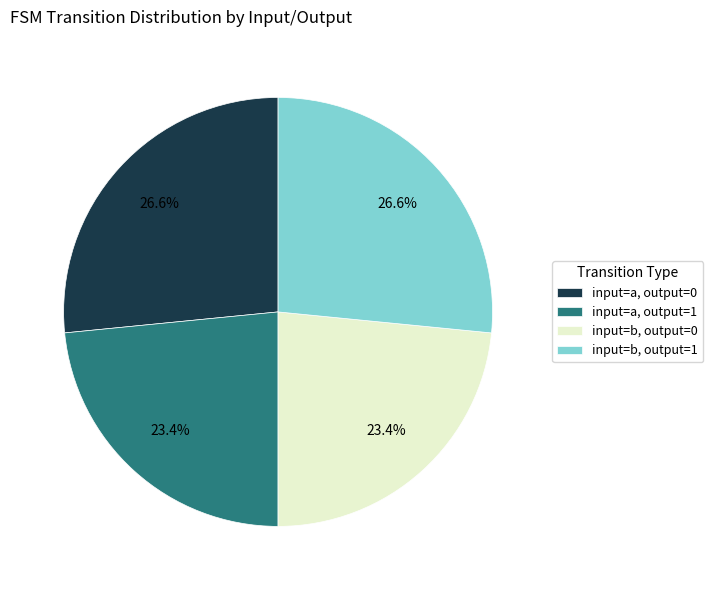

Count the number of slices in the pie.

4